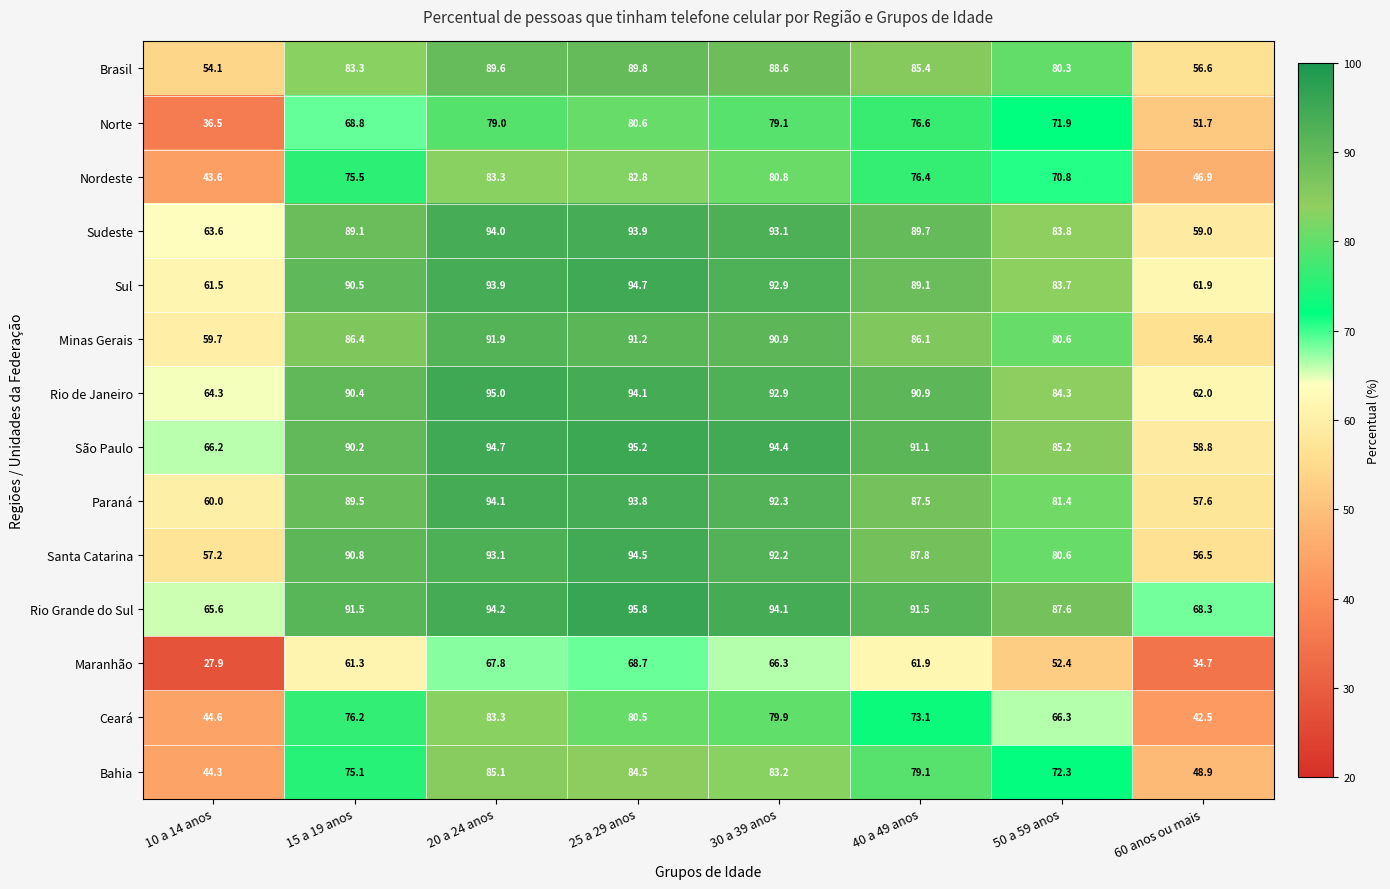

At which category does the chart reach its minimum across all series?

10 a 14 anos